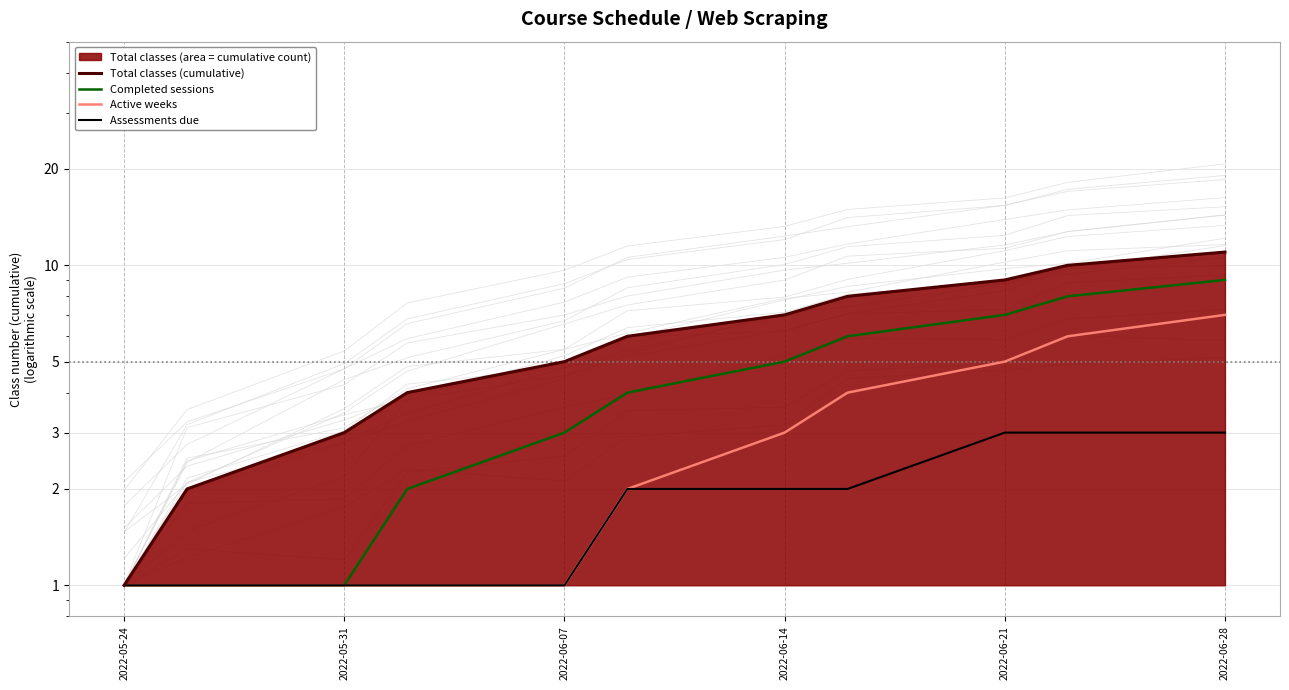

True or false: Assessments due has more than 2 points higher than both neighbors.

False